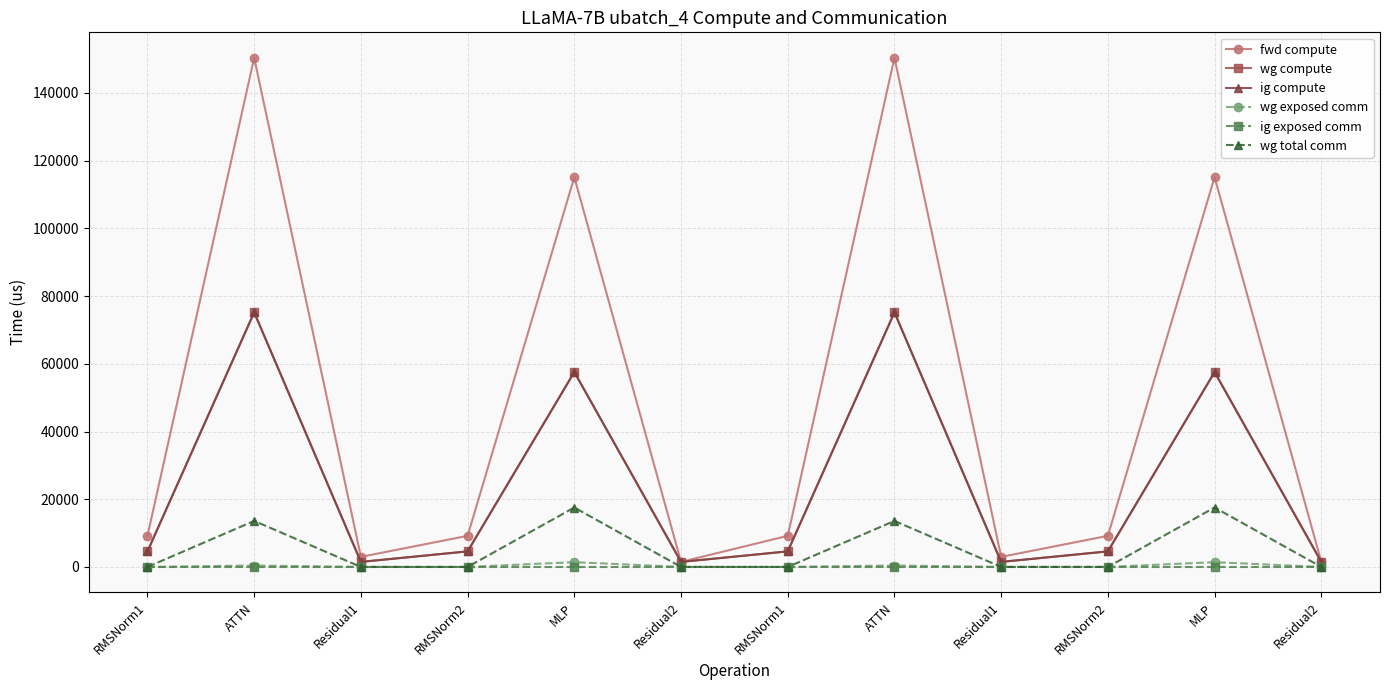

Which category has the lowest value across all series?

RMSNorm1